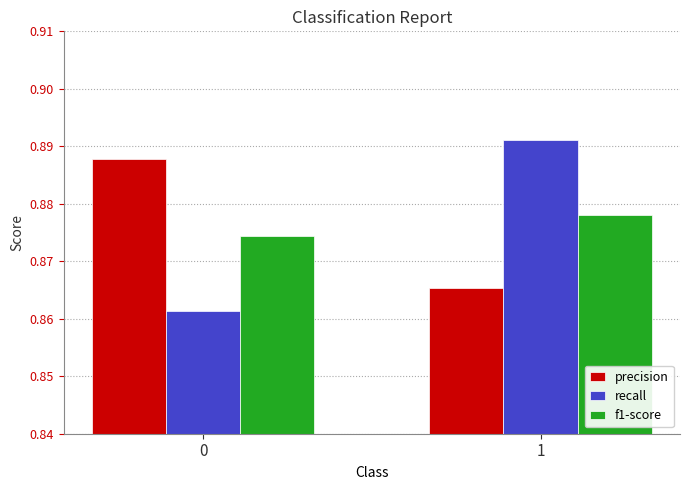

Rank the categories by precision value from highest to lowest.

0, 1